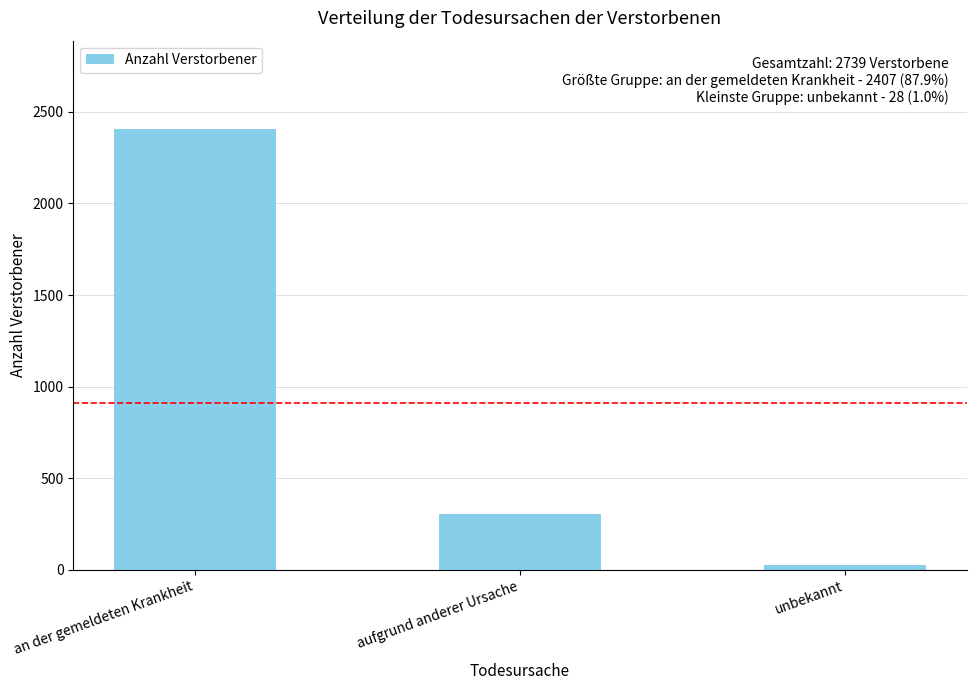

What is the difference between the maximum and minimum values?

2379